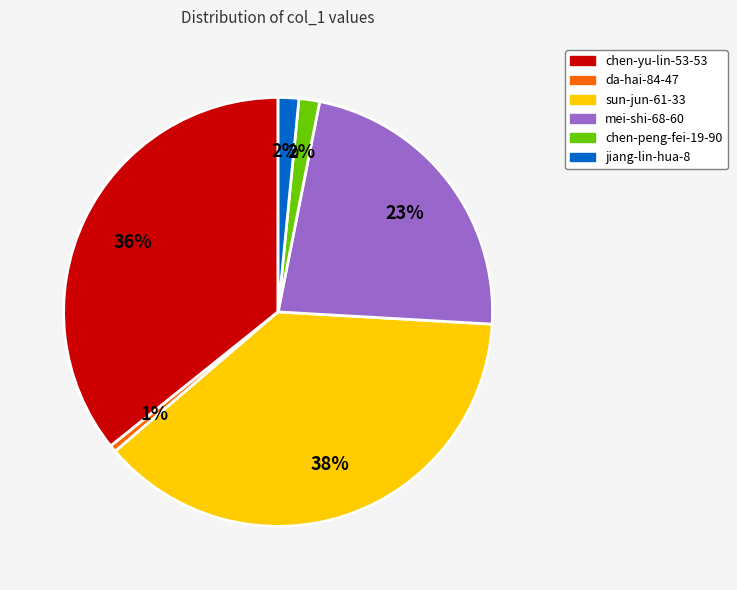

Does any single category account for the majority?

No